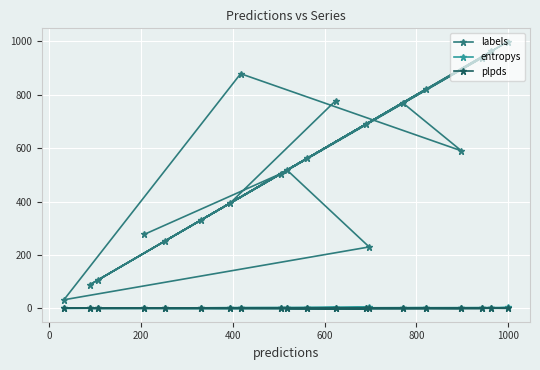

What is the value of the labels point at the 3rd from the left?

107.0